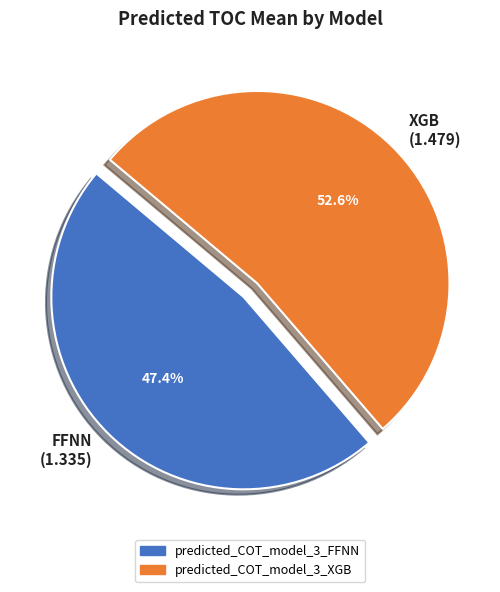

Count the number of slices in the pie.

2